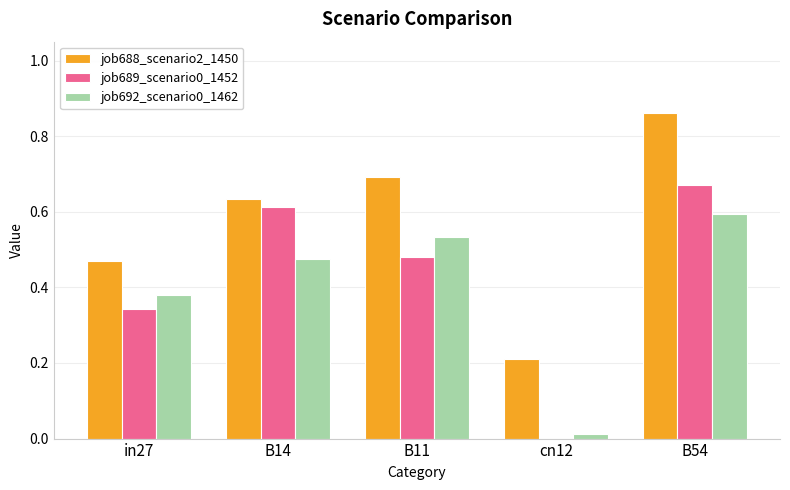

At which category is the sum across all series the highest?

B54